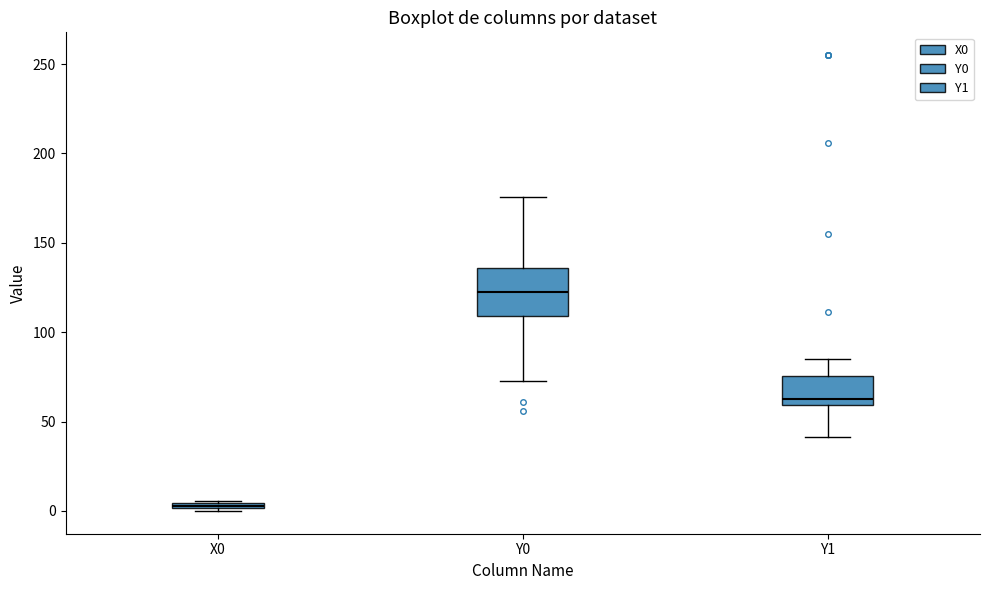

Which box has the lowest median line?

X0